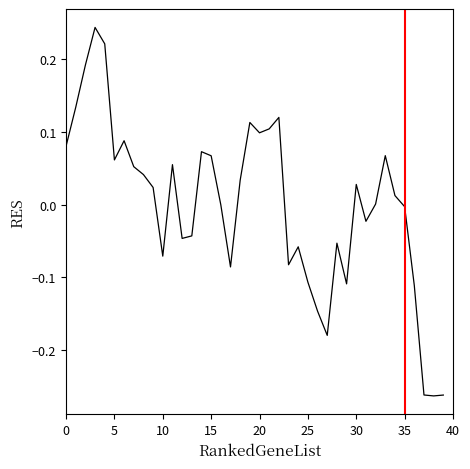

How many values are below 0?

18